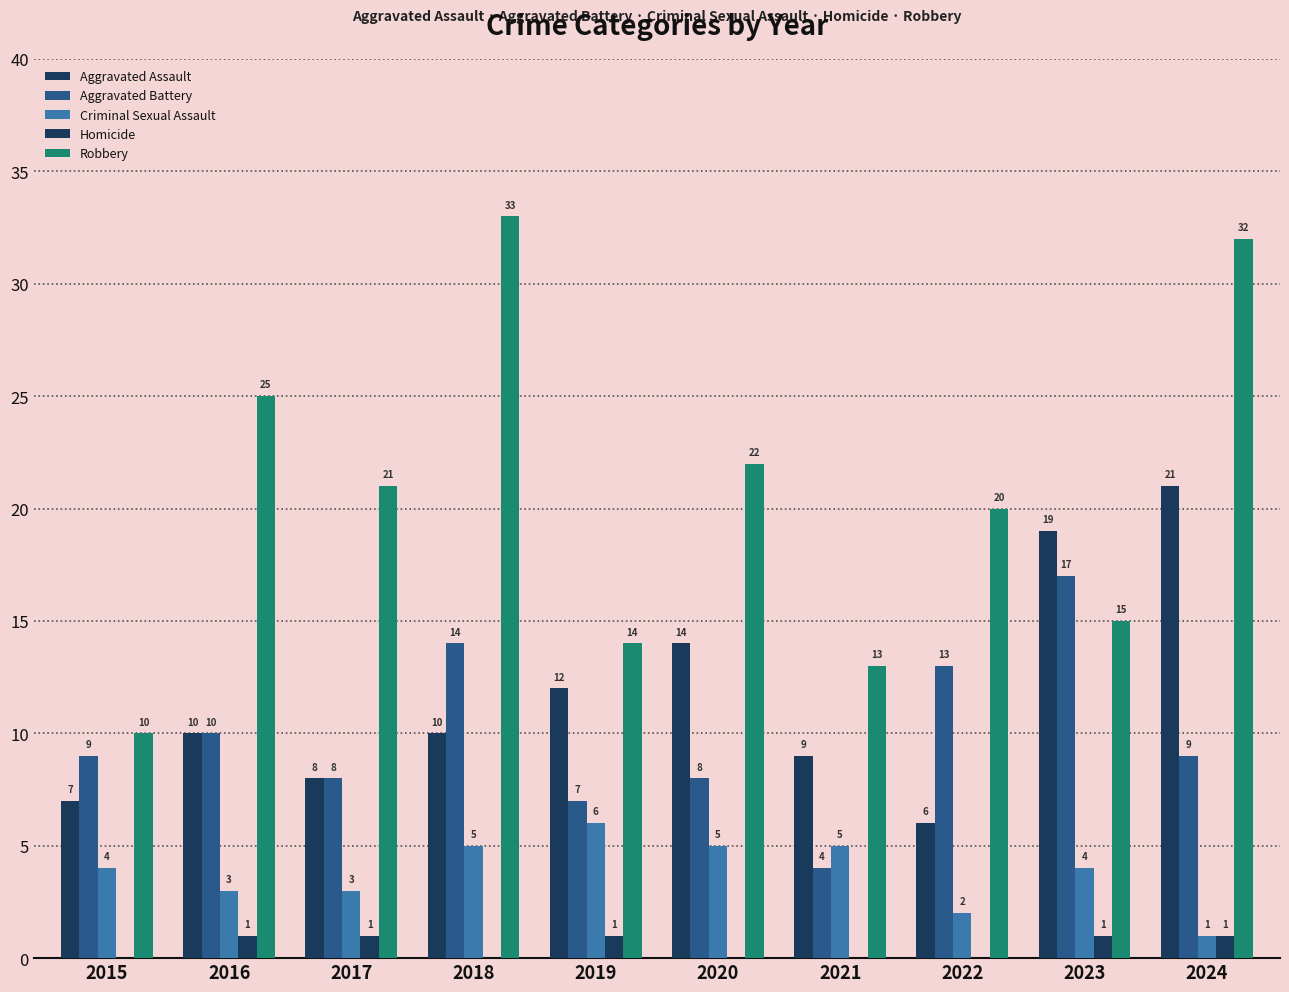

Reading right to left, list all the values displayed in this chart.

Aggravated Assault: 21	19	6	9	14	12	10	8	10	7
Aggravated Battery: 9	17	13	4	8	7	14	8	10	9
Criminal Sexual Assault: 1	4	2	5	5	6	5	3	3	4
Homicide: 1	1	0	0	0	1	0	1	1	0
Robbery: 32	15	20	13	22	14	33	21	25	10